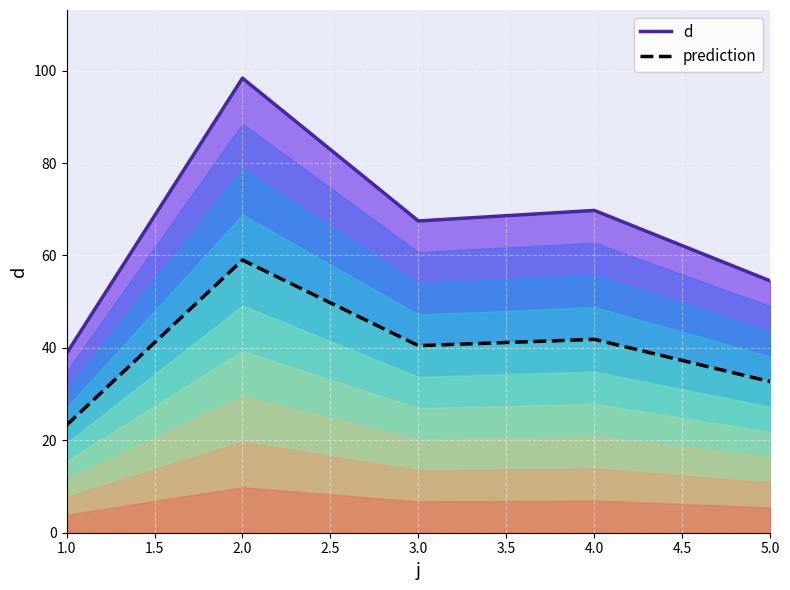

What is the approximate value of prediction at 1.0?

23.3